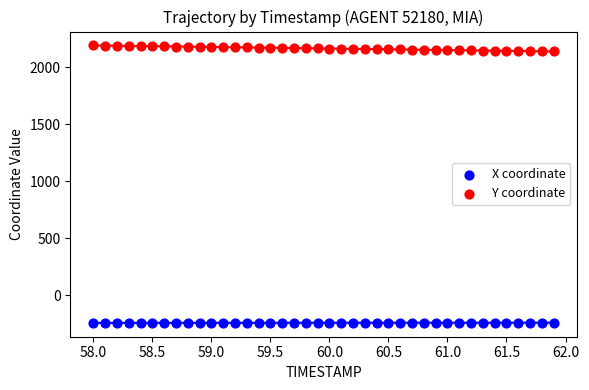

Across all data points, what is the range of X values (max minus min)?

3.9